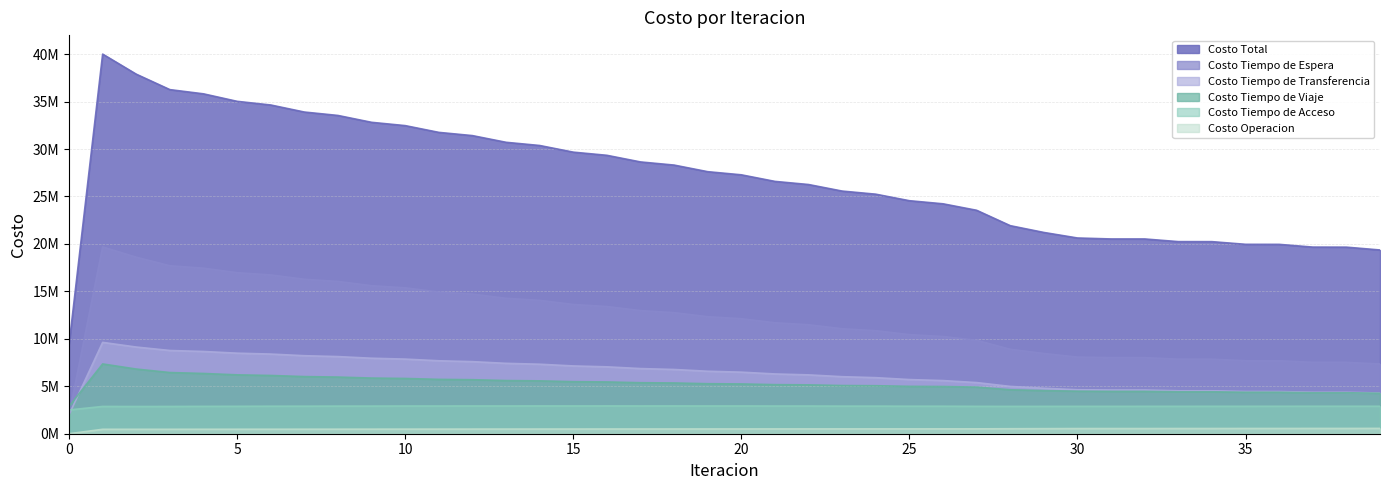

What is the approximate value of Costo Operacion at 10?

485325.2